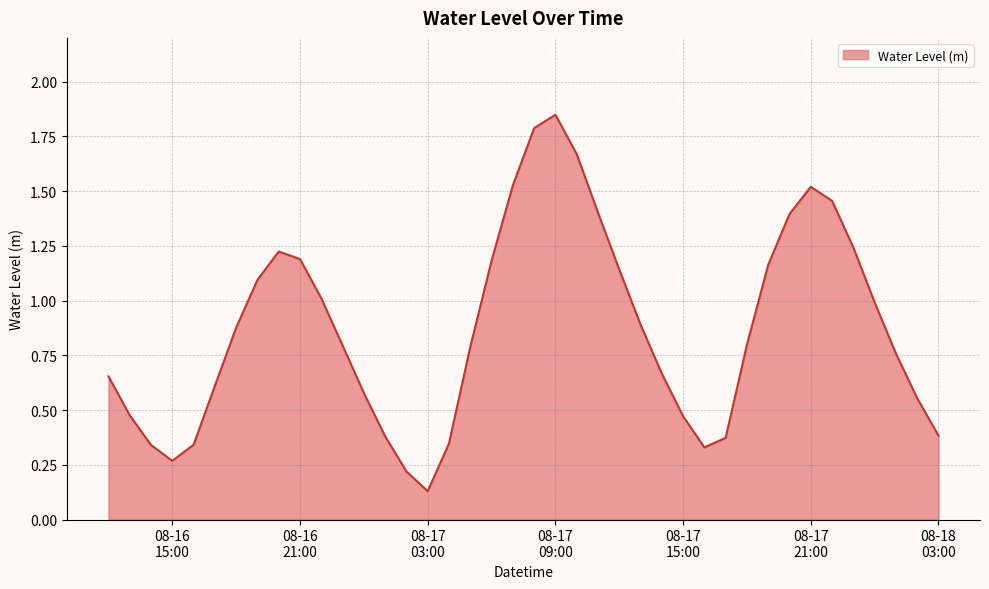

At which category does the data reach its first local peak?

2024-08-16 20:00:00